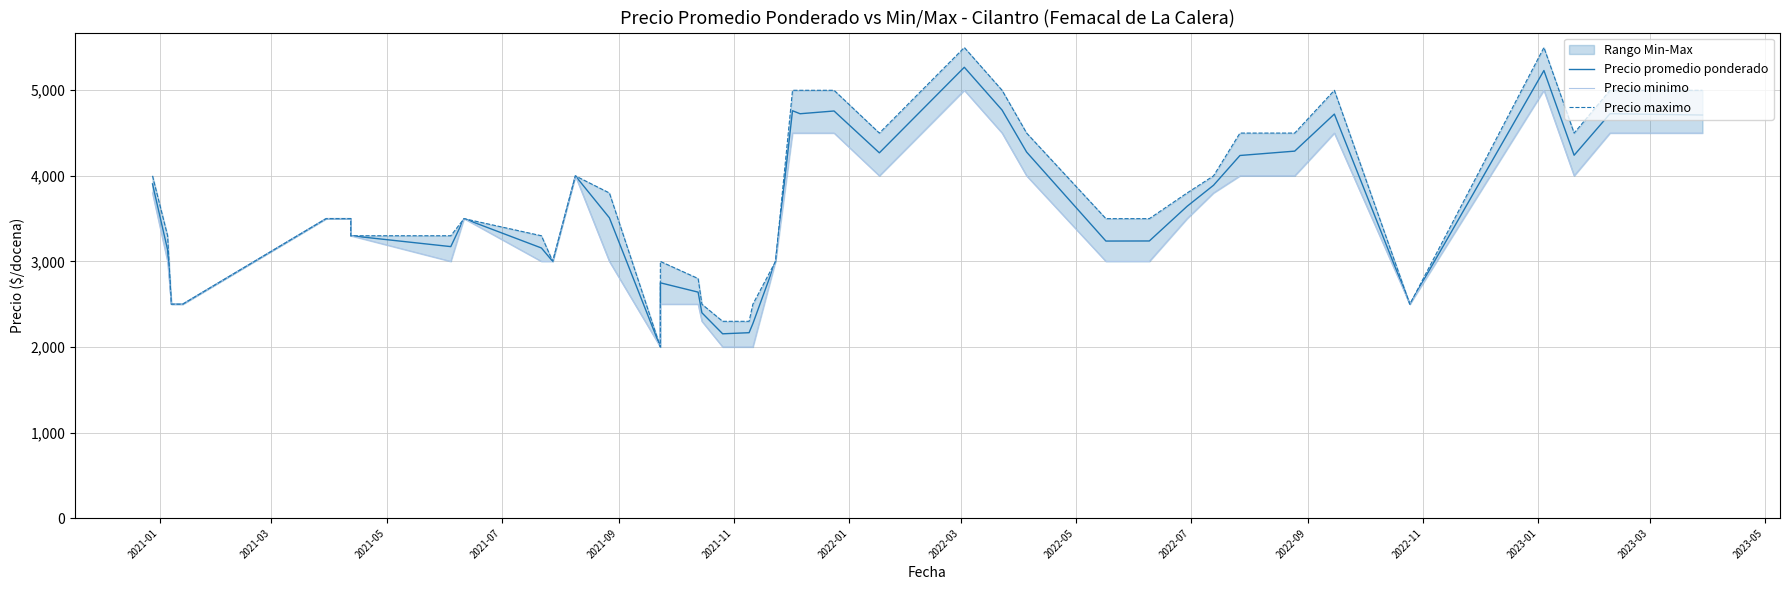

What is the difference between the maximum and minimum values in the Precio minimo series?

3000